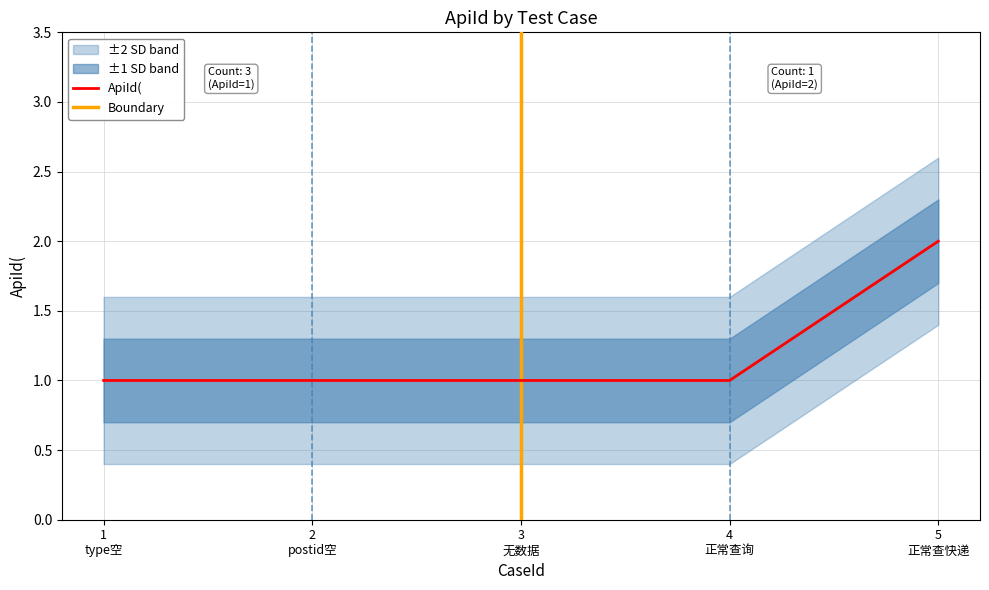

Is it true that the value at 1 type空 is 1?

True